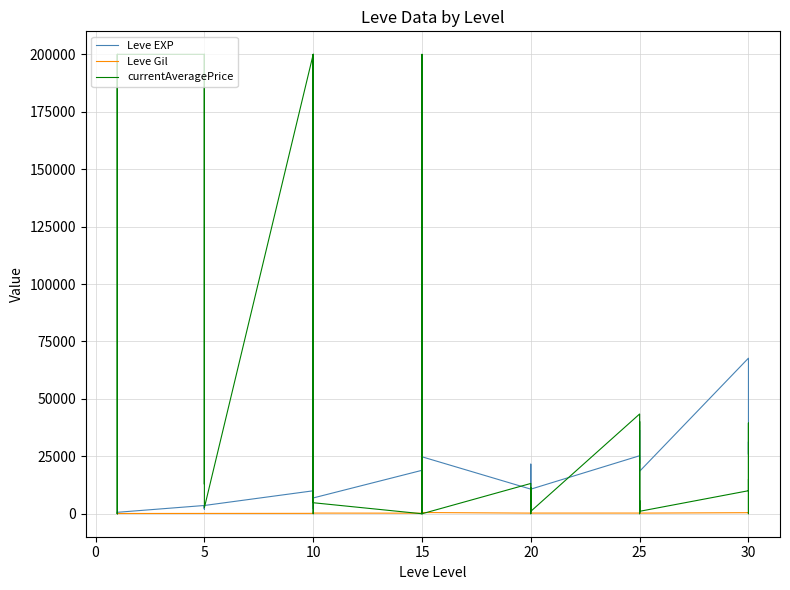

What is the value of the Leve Gil point at the 12th from the left?

139.0